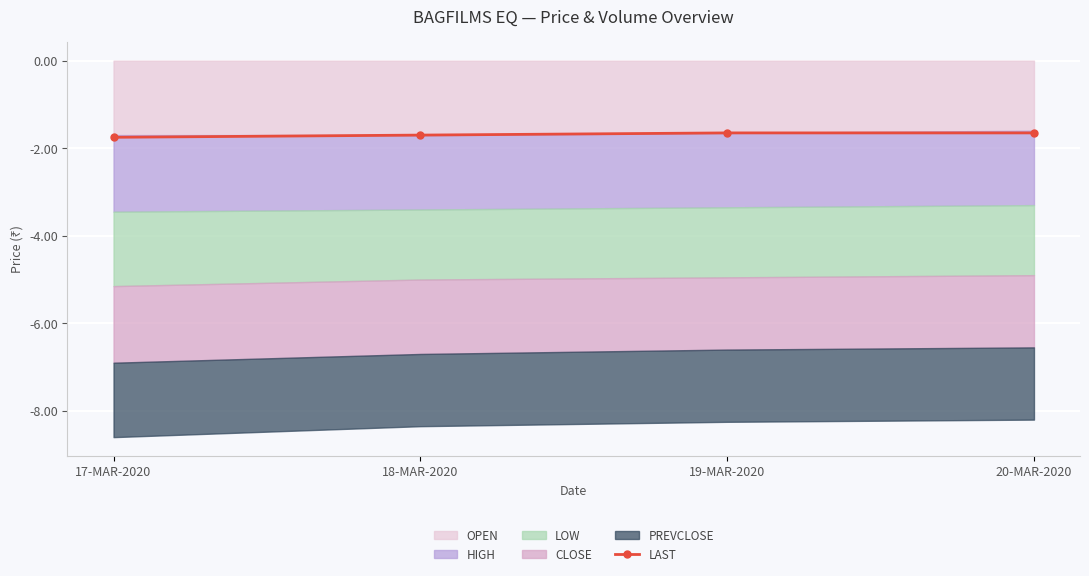

What is the value of the LAST point at the 4th from the left?

-1.6